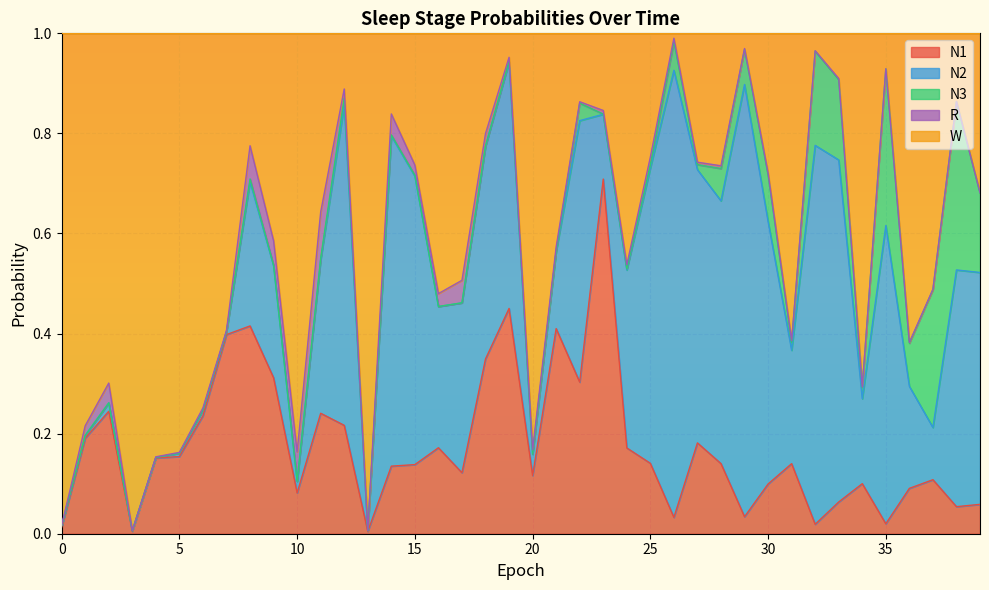

True or false: N2 and R intersect in this chart.

True